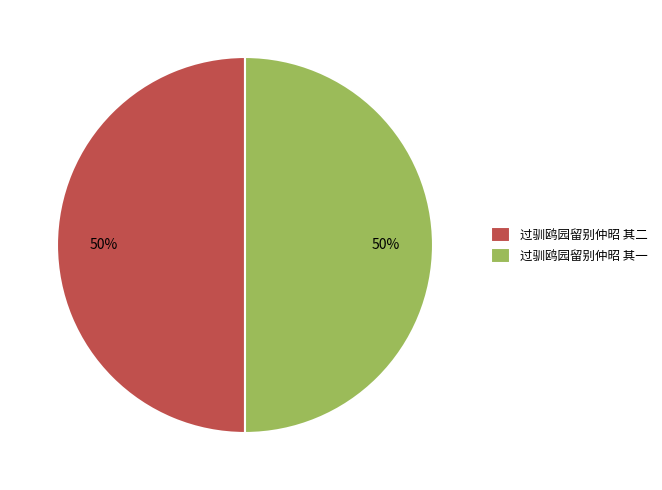

Is the sum of 过驯鸥园留别仲昭 其一 and 过驯鸥园留别仲昭 其二 greater than half?

Yes